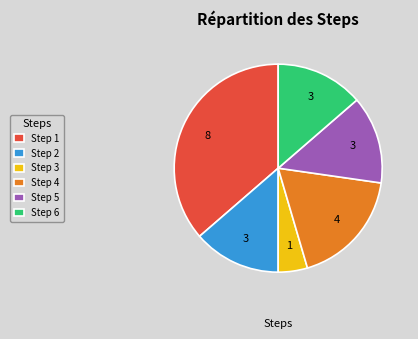

Is there a majority slice in this chart?

No